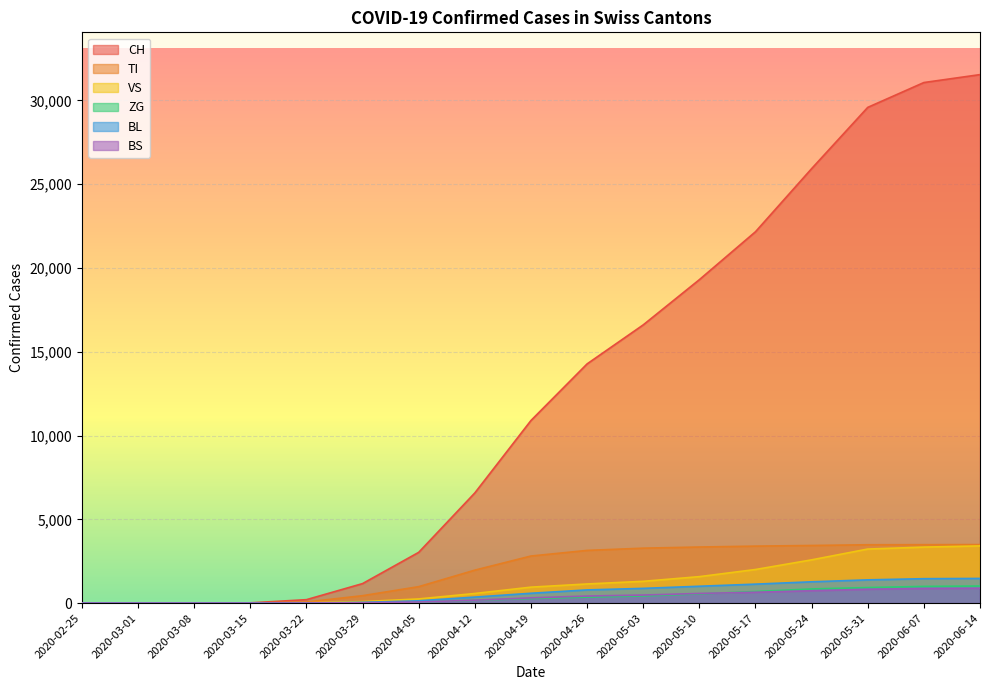

What is the spread (max minus min) of values at 2020-04-12?

6410